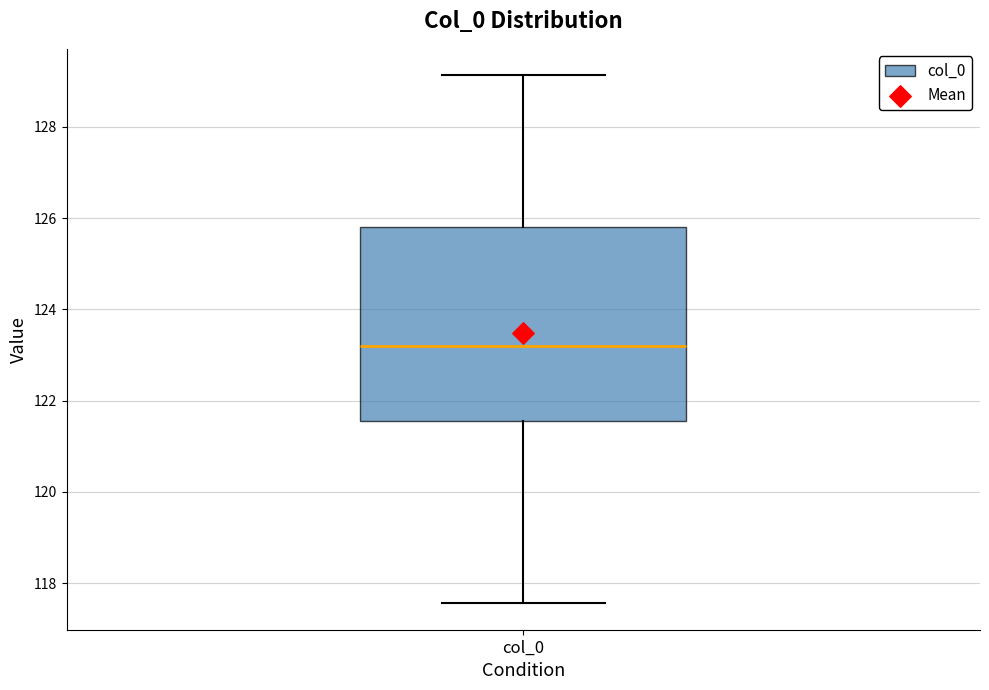

Read this box plot against the y-axis: the position of the median line, the range covered by the box, and the ends of both whiskers. The values are not printed on the chart, so give them approximately, as read against the axis.

median 123.2, box 121.6 to 125.8, whiskers 117.6 to 129.2